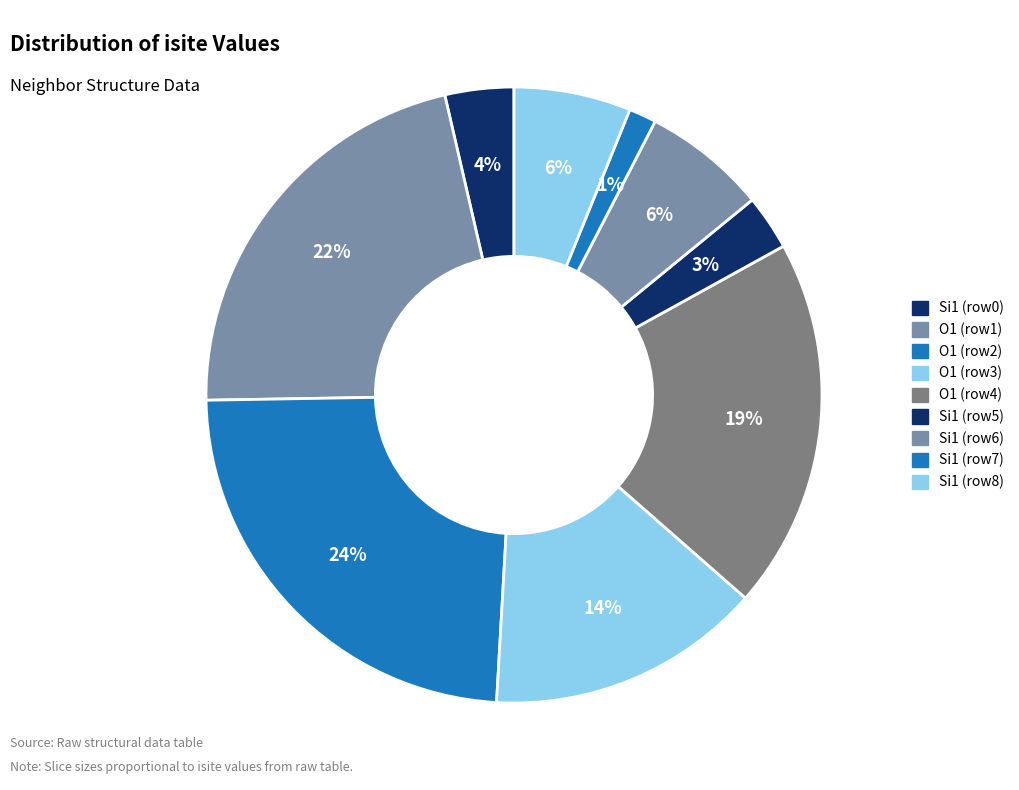

How many segments does this pie chart have?

9